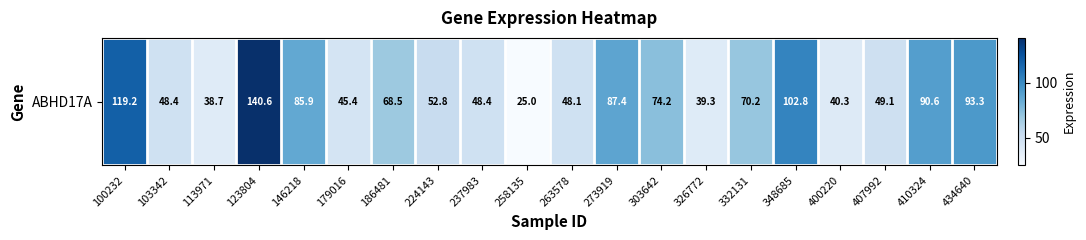

Which label corresponds to the smallest value in the chart?

258135